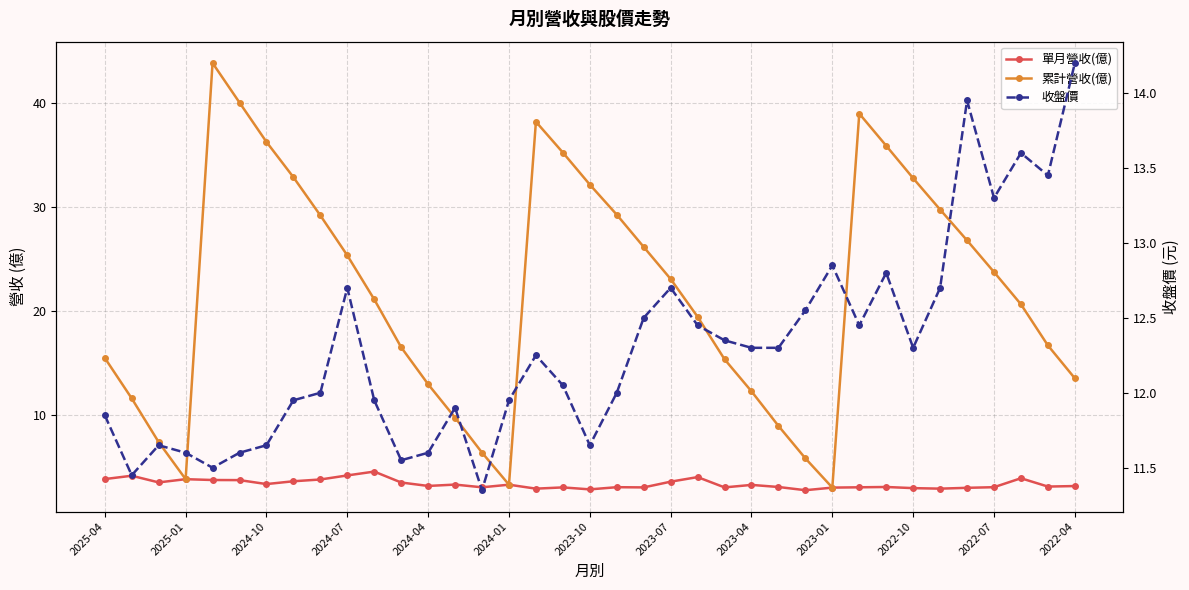

Is the value of 收盤價 at 19 greater than the value of 單月營收(億) at 25?

Yes